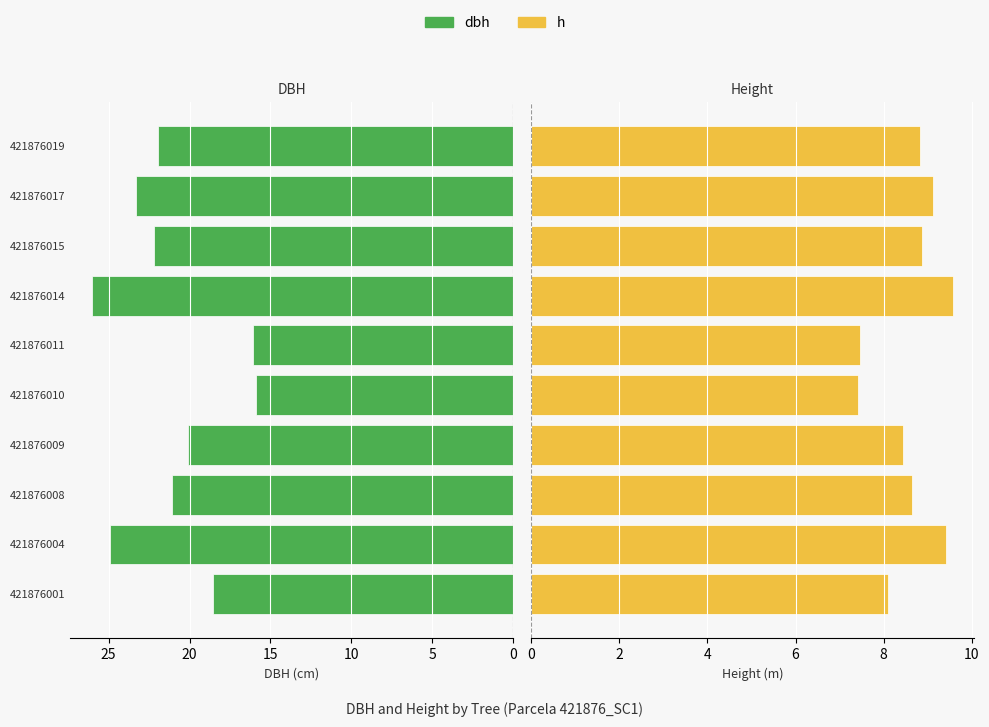

Which series changed the most between 421876008 and 421876009?

dbh